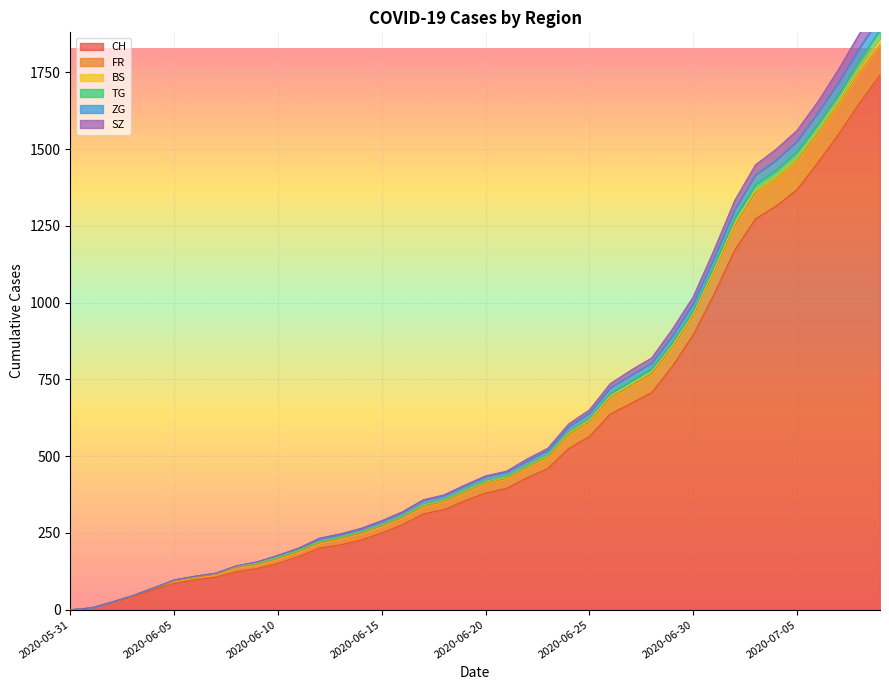

Which has a higher value, 2020-07-01 or 2020-05-31?

2020-07-01